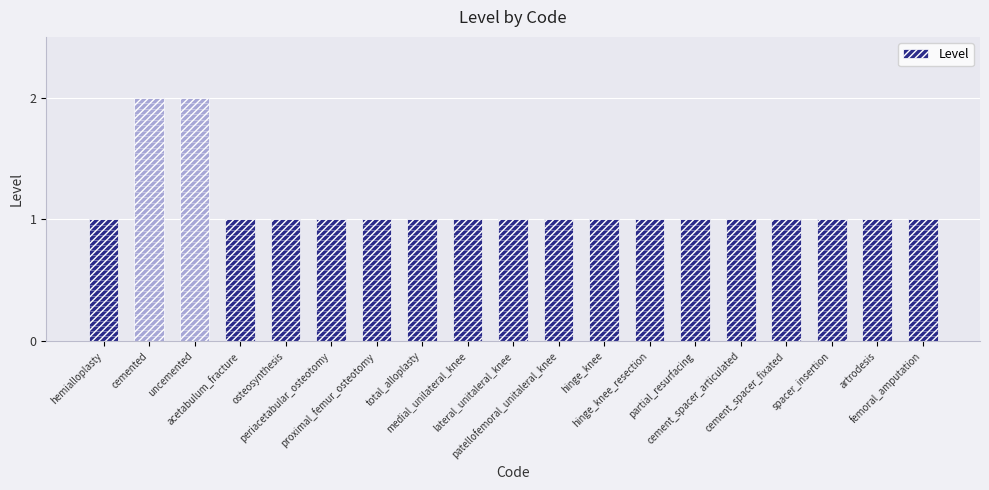

The chart shows a value of 2 at cement_spacer_fixated. True or false?

False